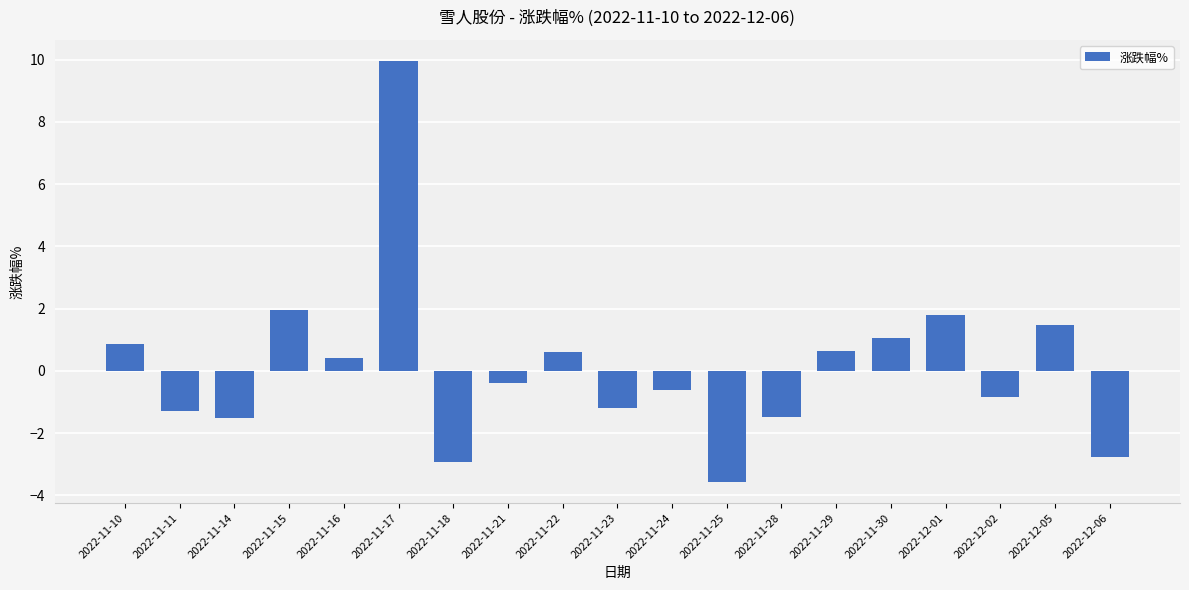

At which label is the value closest to 3?

2022-11-15